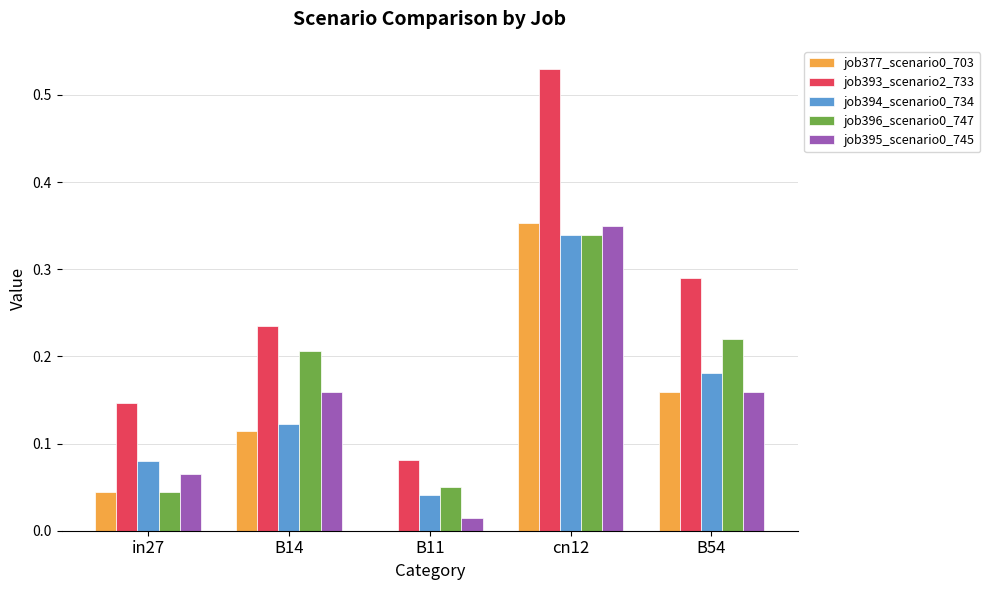

How many distinct data groups are displayed?

5